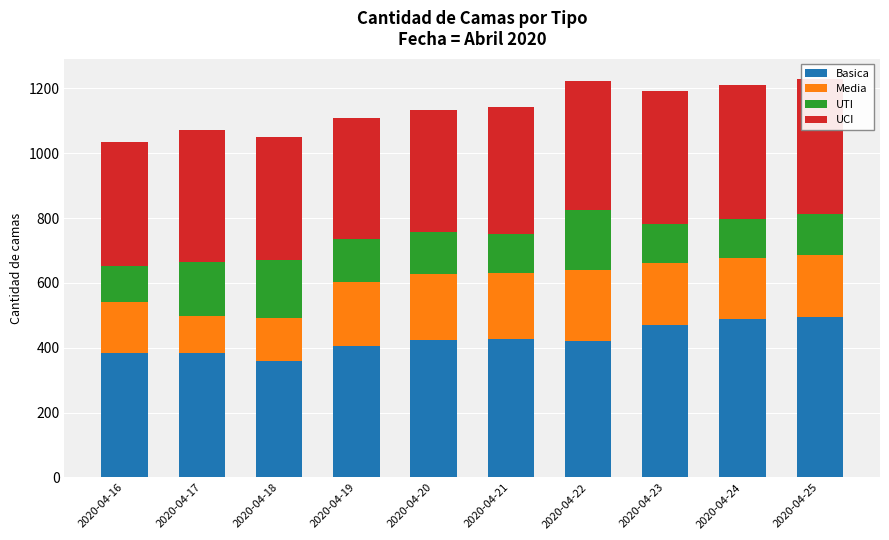

What is the average value of the UCI series?

396